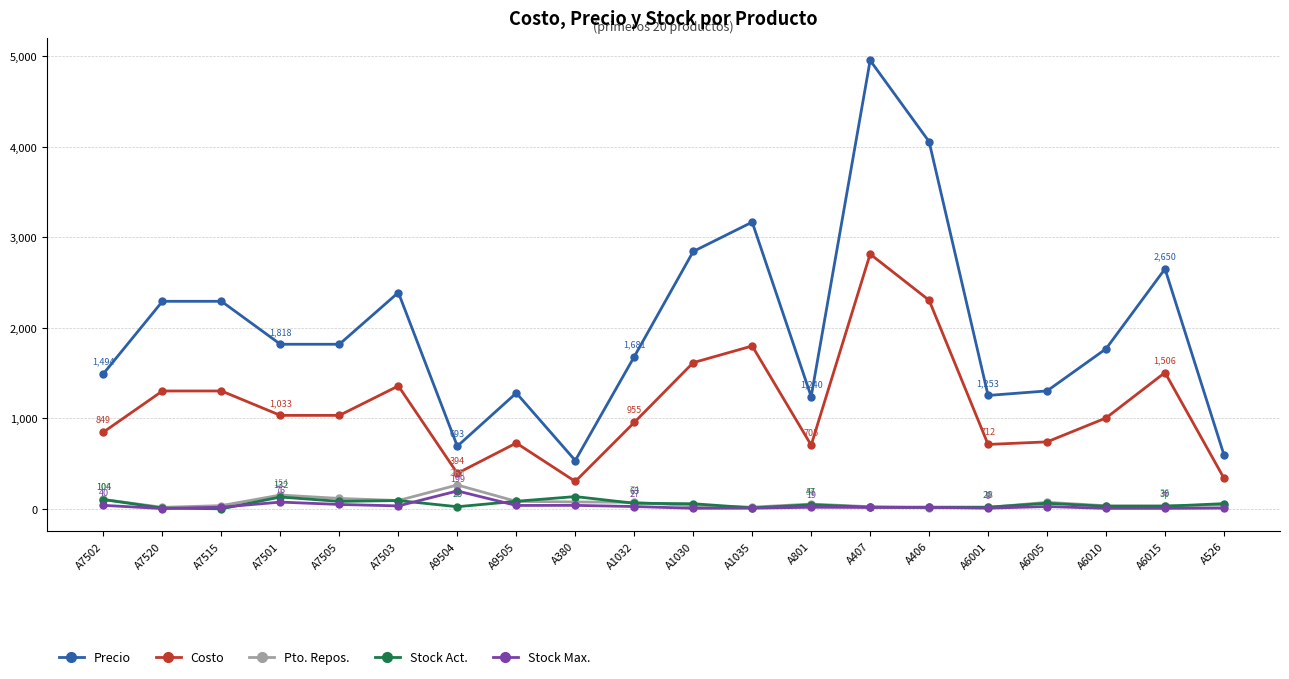

Which series has the largest total across all categories?

Precio